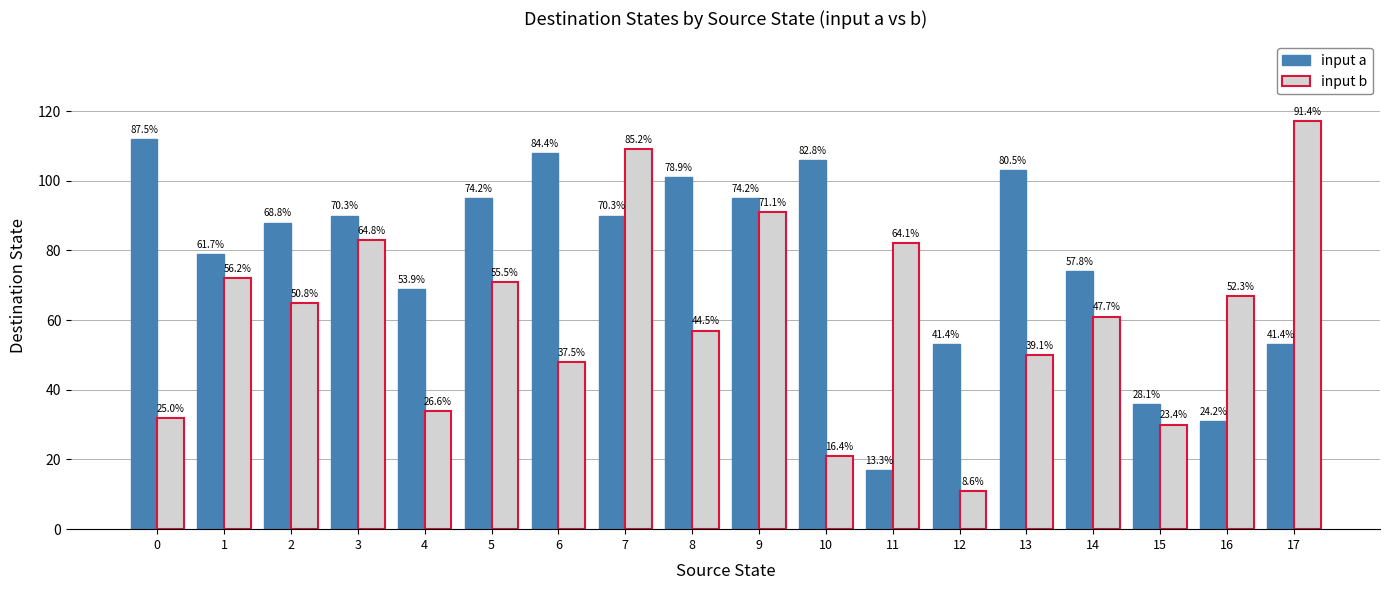

Which has a higher value, 6 or 17?

6